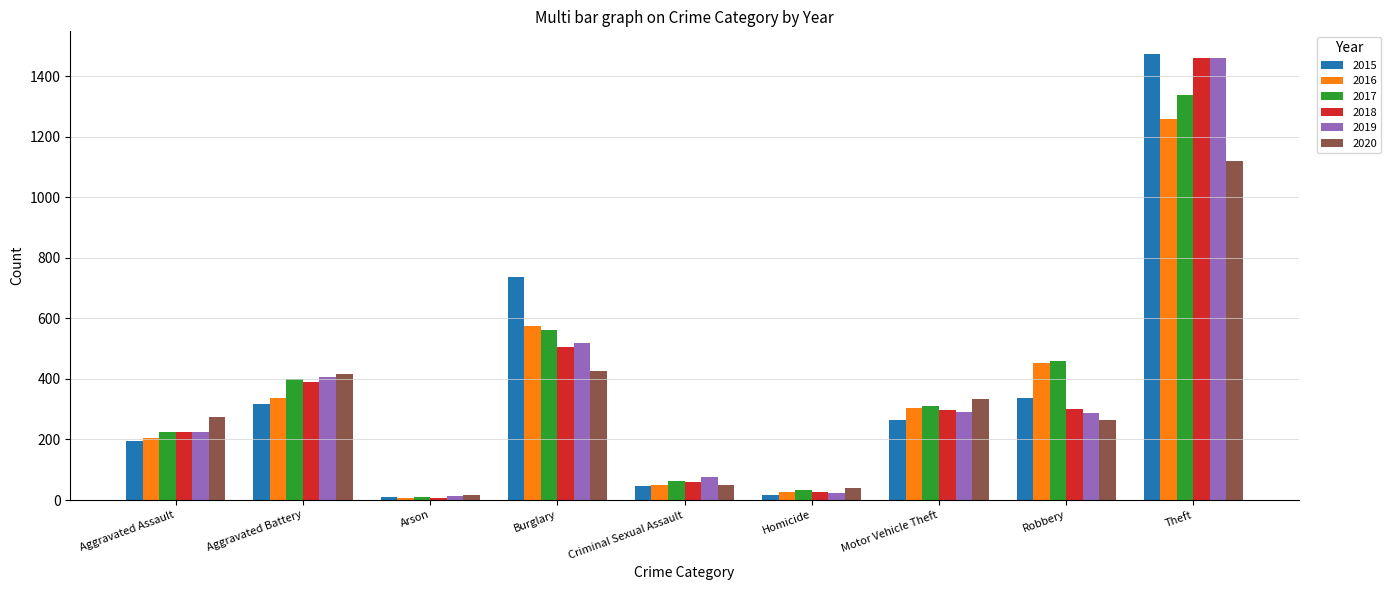

Which category has the highest value across all series?

Theft